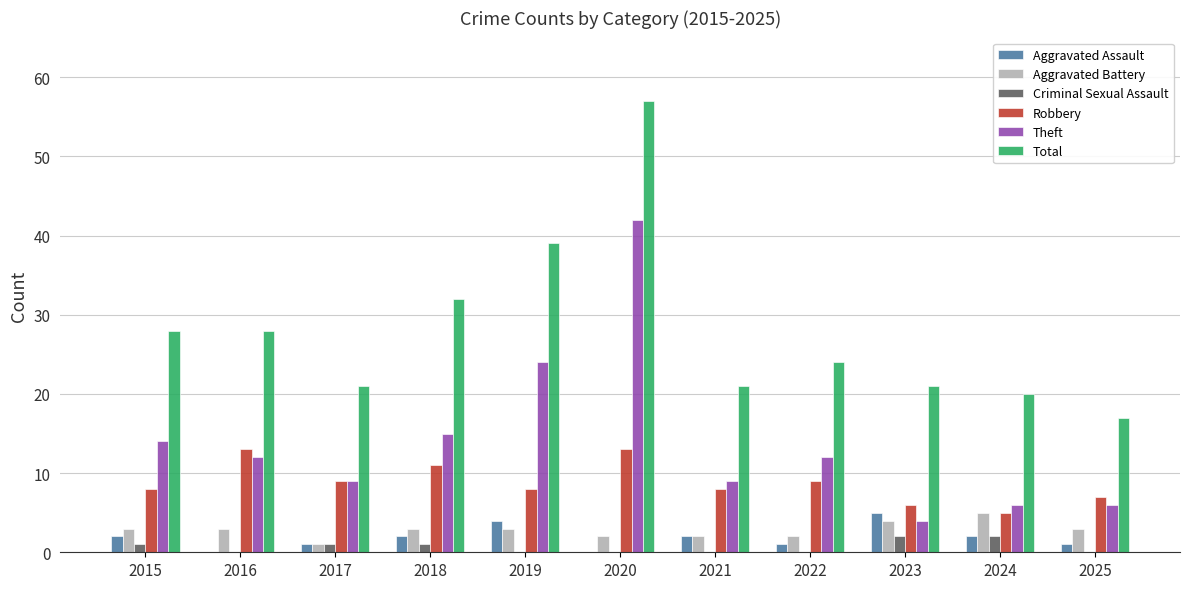

Between 2018 and 2022, which series saw the biggest shift?

Total